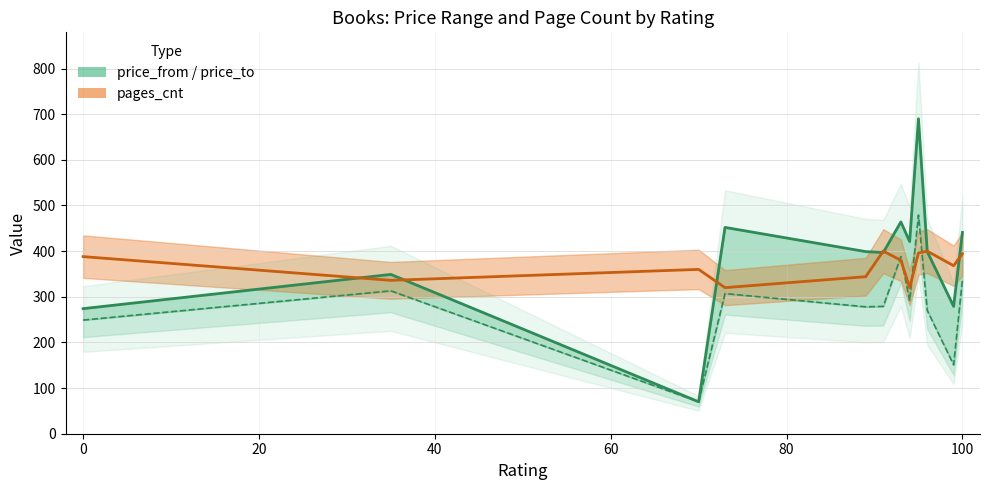

Which series changed the most between 20 and 80?

price_to line